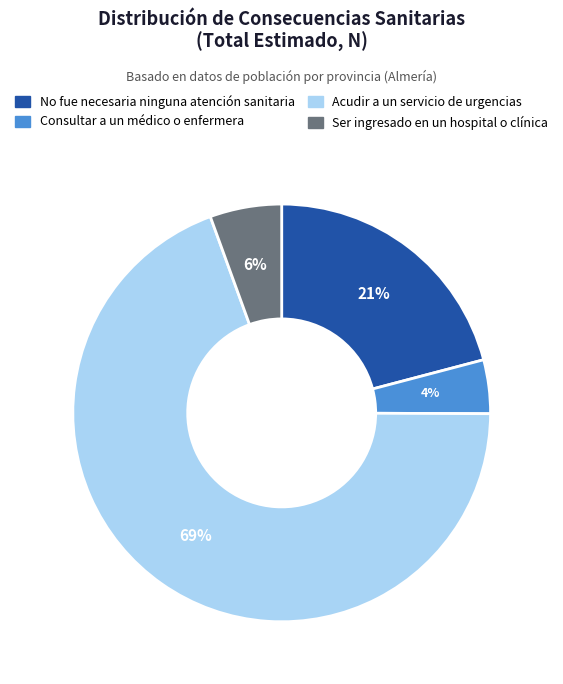

Which category accounts for the majority?

Acudir a un servicio de urgencias